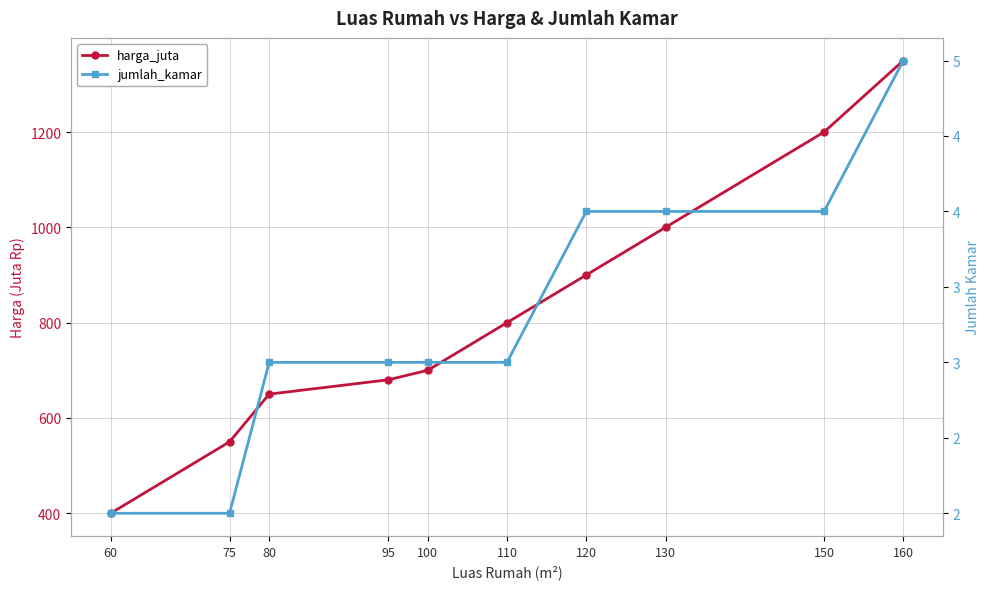

Between 110 and 150, which series saw the biggest shift?

harga_juta